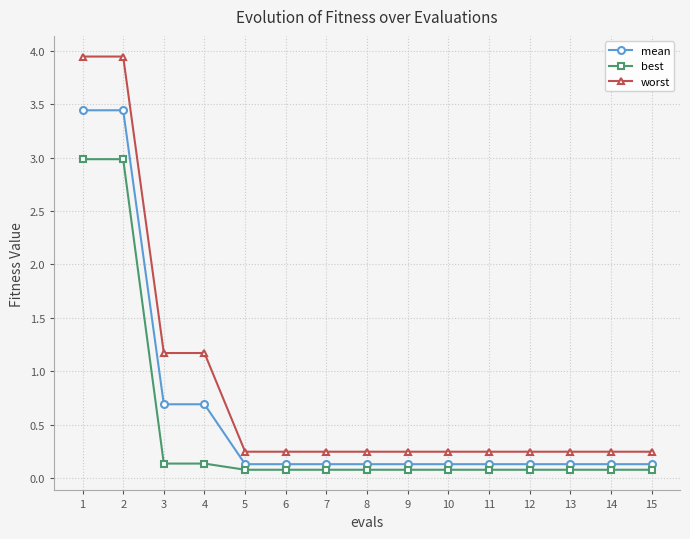

At how many categories does at least one series exceed 2?

2